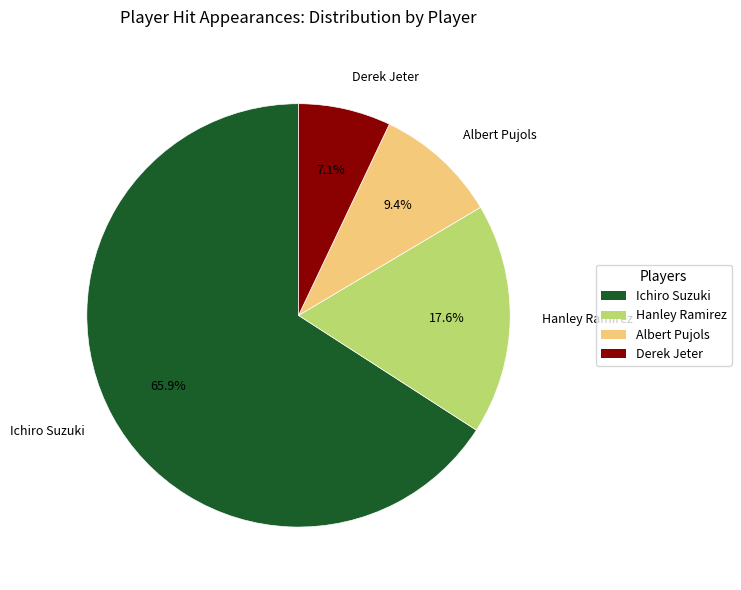

To the nearest percent, what is the average slice percentage?

25%